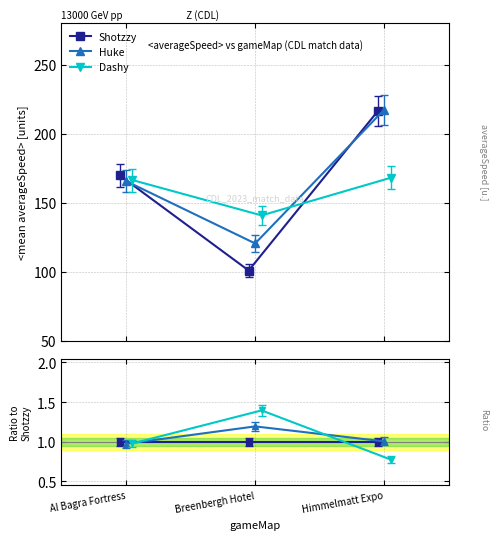

How many data points does each series have?

3